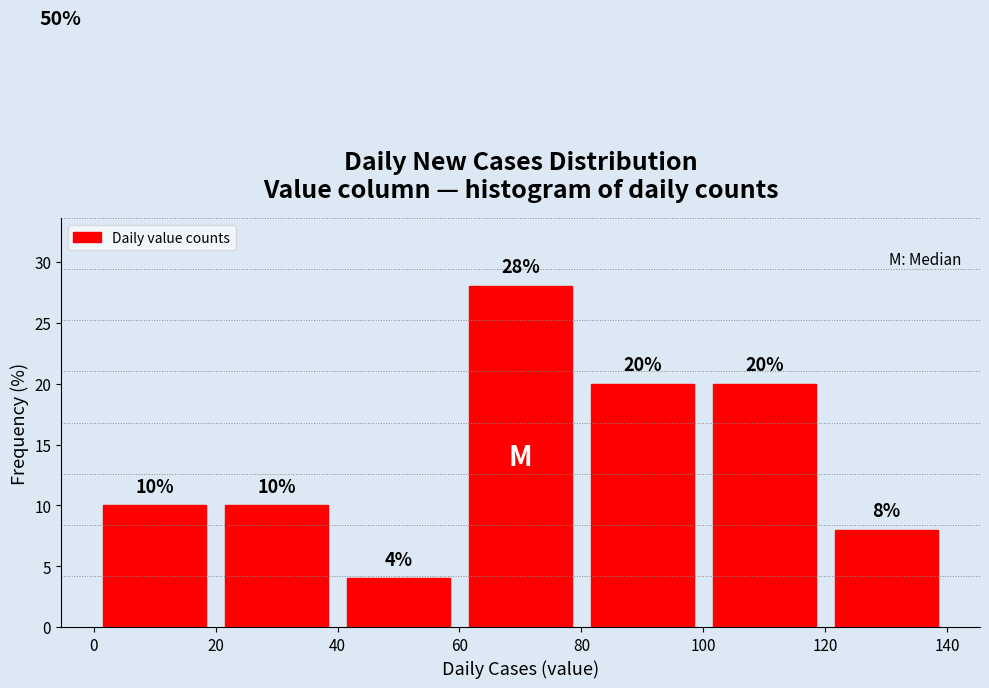

Reading left to right, list every bar in this chart as the range it spans on the x-axis followed by its height.

0 to 20: 10
20 to 40: 10
40 to 60: 4
60 to 80: 28
80 to 100: 20
100 to 120: 20
120 to 140: 8